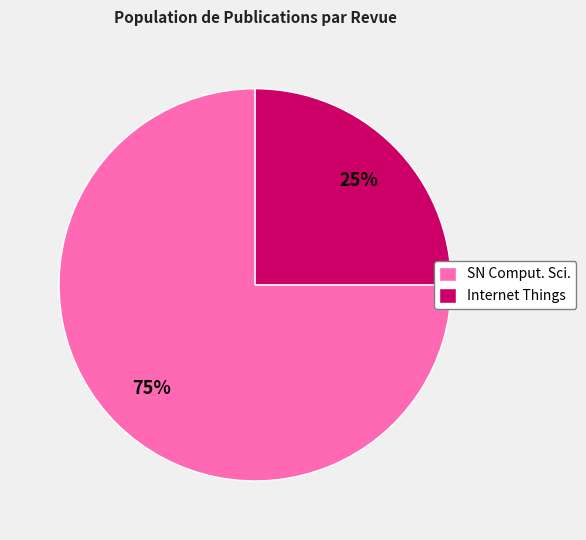

Between SN Comput. Sci. and Internet Things, which is larger?

SN Comput. Sci.